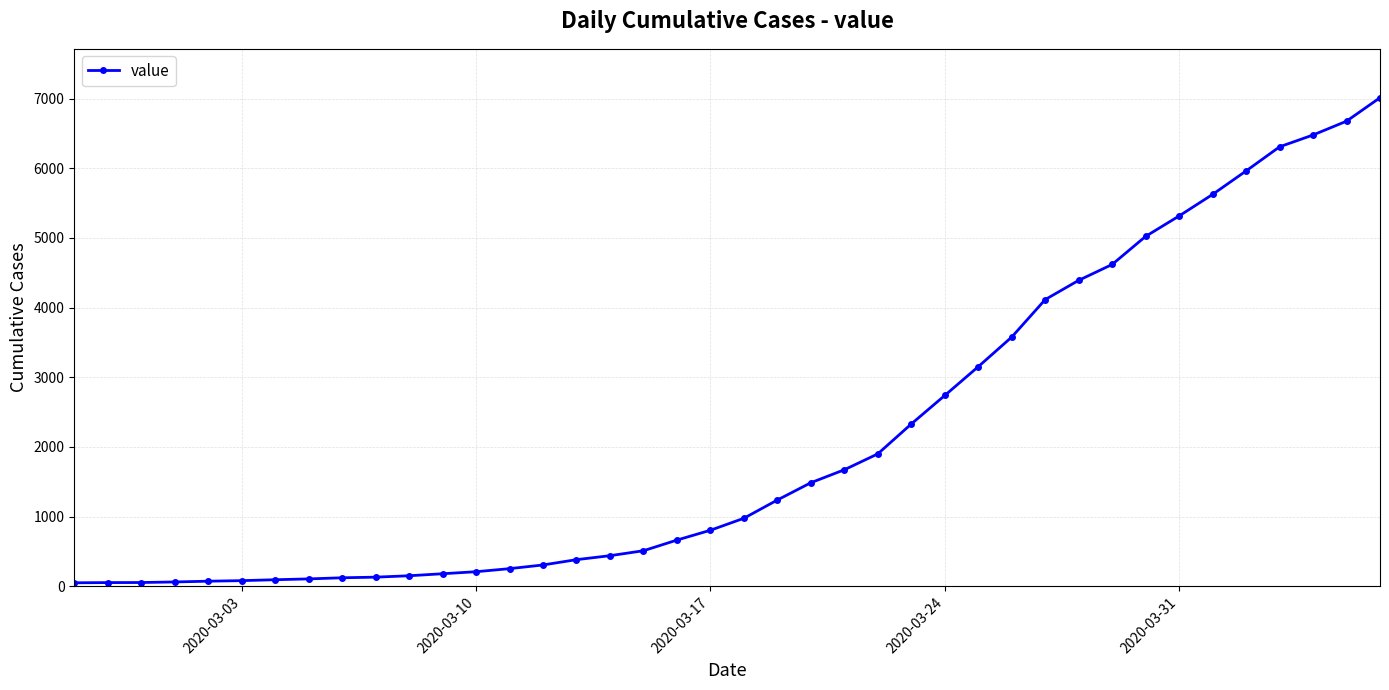

What is the maximum value shown in the chart?

7012